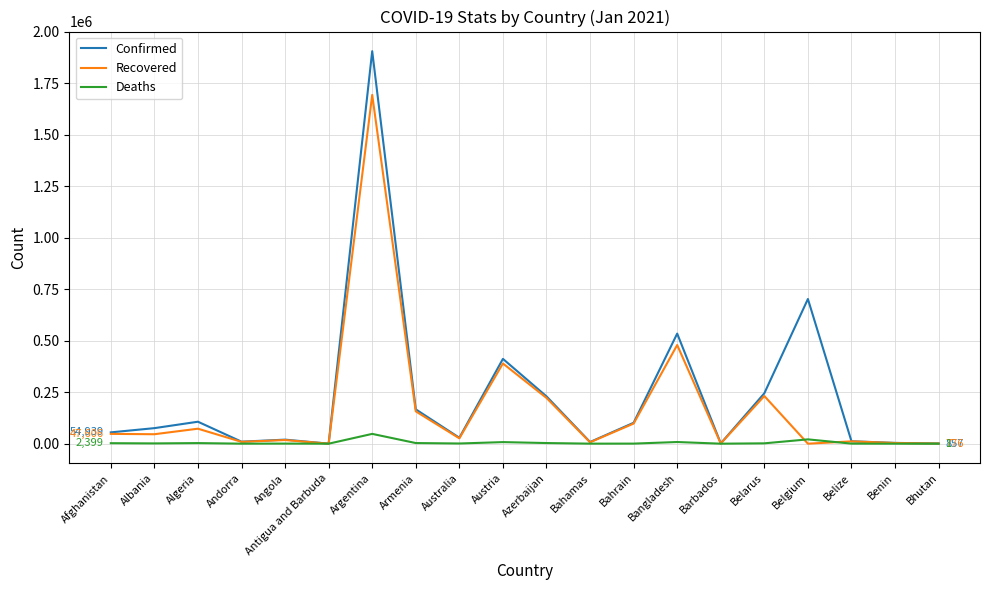

True or false: Deaths has a value of 8094 at Bangladesh.

True